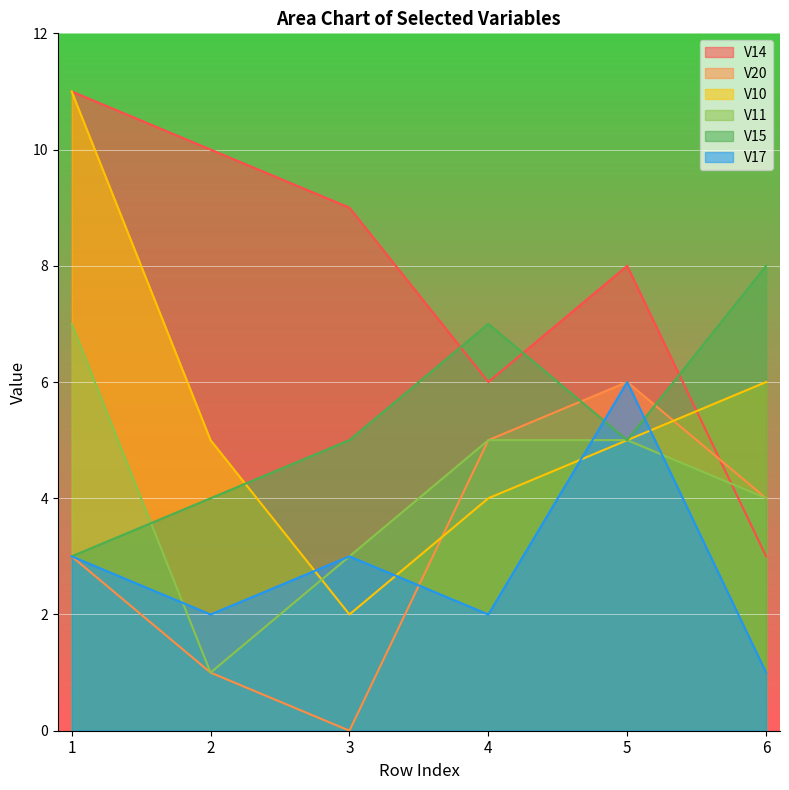

What is the difference between the maximum and second lowest values in the V10 series?

7